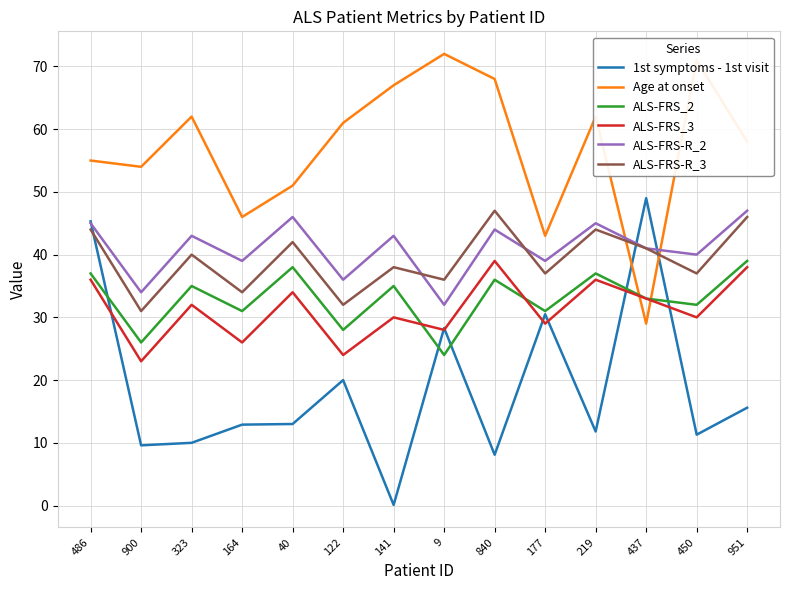

At how many categories does at least one series exceed 5?

14